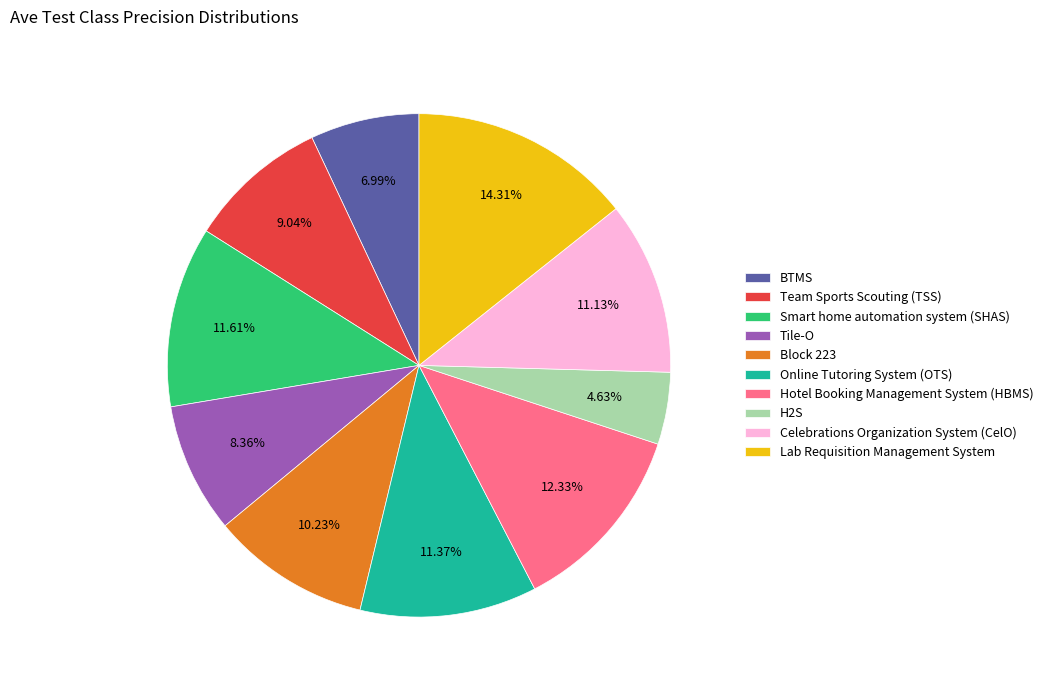

How many slices are in this pie chart?

10